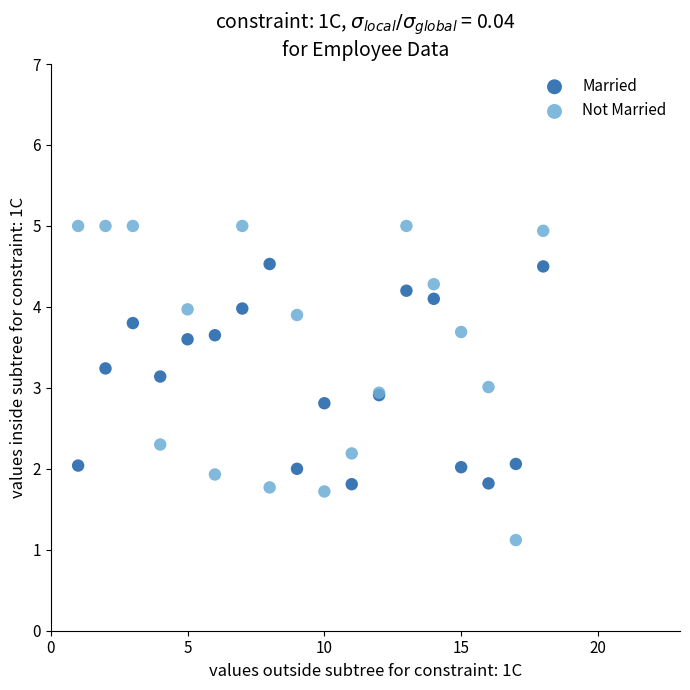

What is the X range (max minus min) for the scatter plot?

17.0